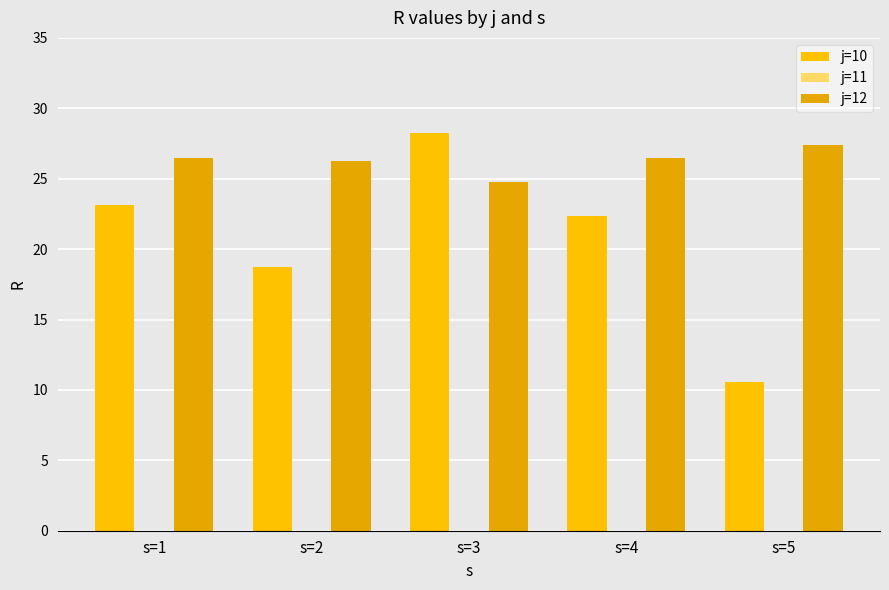

How many groups of bars are there?

5